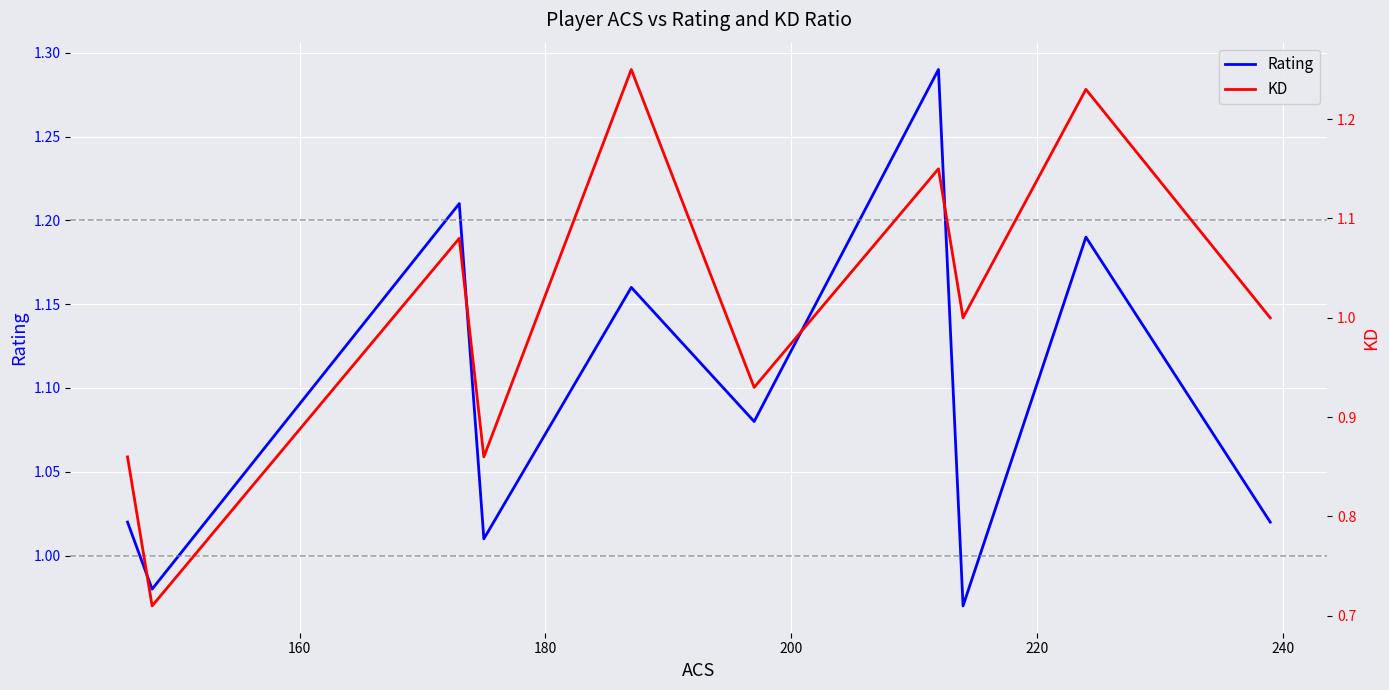

The value of KD at 240 is 0.4. True or false?

False